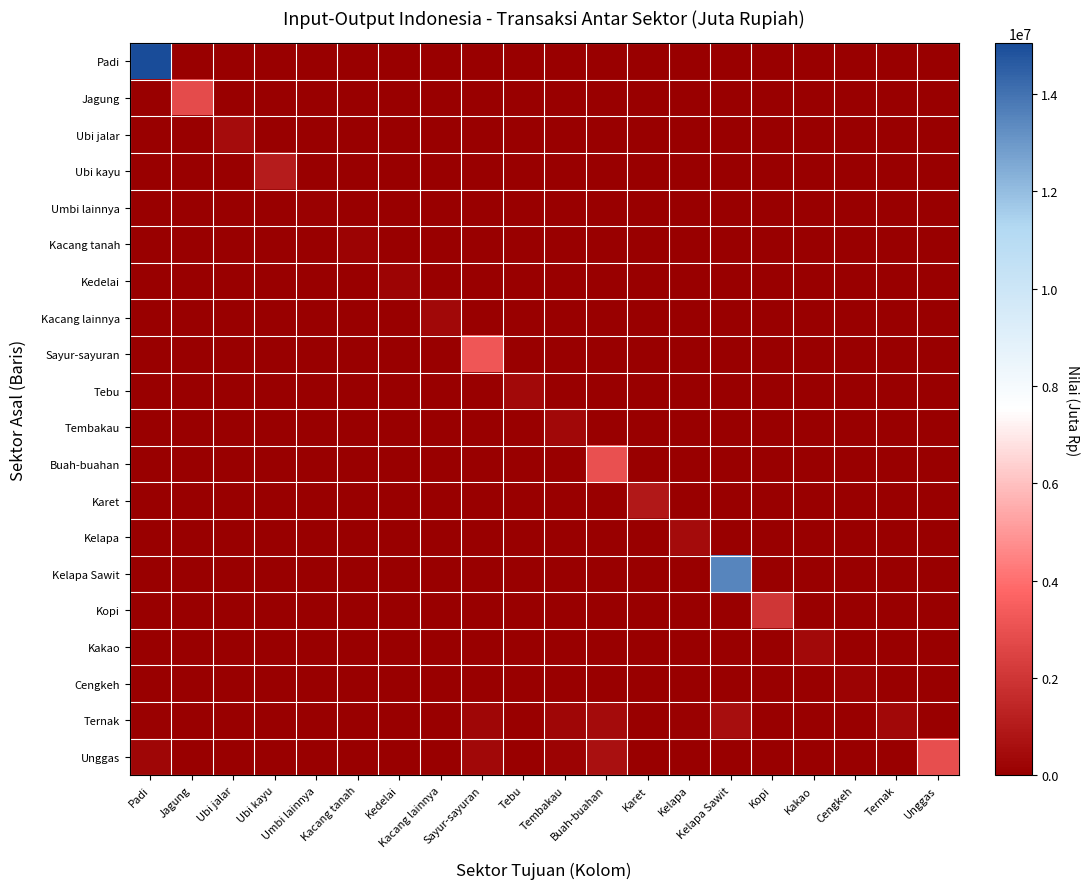

Reading left to right, list all the values displayed in this chart.

Padi: Padi=15045054	Jagung=0	Ubi jalar=0	Ubi kayu=0	Umbi lainnya=0	Kacang tanah=0	Kedelai=0	Kacang lainnya=0	Sayur-sayuran=0	Tebu=0	Tembakau=0	Buah-buahan=0	Karet=0	Kelapa=0	Kelapa Sawit=0	Kopi=0	Kakao=0	Cengkeh=0	Ternak=0	Unggas=0
Jagung: Padi=0	Jagung=2819433	Ubi jalar=0	Ubi kayu=0	Umbi lainnya=0	Kacang tanah=0	Kedelai=0	Kacang lainnya=0	Sayur-sayuran=0	Tebu=0	Tembakau=0	Buah-buahan=0	Karet=0	Kelapa=0	Kelapa Sawit=0	Kopi=0	Kakao=0	Cengkeh=0	Ternak=0	Unggas=0
Ubi jalar: Padi=0	Jagung=0	Ubi jalar=524662	Ubi kayu=0	Umbi lainnya=0	Kacang tanah=0	Kedelai=0	Kacang lainnya=0	Sayur-sayuran=0	Tebu=0	Tembakau=0	Buah-buahan=0	Karet=0	Kelapa=0	Kelapa Sawit=0	Kopi=0	Kakao=0	Cengkeh=0	Ternak=0	Unggas=0
Ubi kayu: Padi=0	Jagung=0	Ubi jalar=0	Ubi kayu=1096213	Umbi lainnya=0	Kacang tanah=0	Kedelai=0	Kacang lainnya=0	Sayur-sayuran=0	Tebu=0	Tembakau=0	Buah-buahan=0	Karet=0	Kelapa=0	Kelapa Sawit=0	Kopi=0	Kakao=0	Cengkeh=0	Ternak=0	Unggas=0
Umbi lainnya: Padi=0	Jagung=0	Ubi jalar=0	Ubi kayu=0	Umbi lainnya=74221	Kacang tanah=0	Kedelai=0	Kacang lainnya=0	Sayur-sayuran=0	Tebu=0	Tembakau=0	Buah-buahan=0	Karet=0	Kelapa=0	Kelapa Sawit=0	Kopi=0	Kakao=0	Cengkeh=0	Ternak=0	Unggas=0
Kacang tanah: Padi=0	Jagung=0	Ubi jalar=0	Ubi kayu=0	Umbi lainnya=0	Kacang tanah=172878	Kedelai=0	Kacang lainnya=0	Sayur-sayuran=0	Tebu=0	Tembakau=0	Buah-buahan=0	Karet=0	Kelapa=0	Kelapa Sawit=0	Kopi=0	Kakao=0	Cengkeh=0	Ternak=0	Unggas=0
Kedelai: Padi=0	Jagung=0	Ubi jalar=0	Ubi kayu=0	Umbi lainnya=0	Kacang tanah=0	Kedelai=181282	Kacang lainnya=0	Sayur-sayuran=0	Tebu=0	Tembakau=0	Buah-buahan=0	Karet=0	Kelapa=0	Kelapa Sawit=0	Kopi=0	Kakao=0	Cengkeh=0	Ternak=0	Unggas=0
Kacang lainnya: Padi=0	Jagung=0	Ubi jalar=0	Ubi kayu=0	Umbi lainnya=0	Kacang tanah=0	Kedelai=0	Kacang lainnya=335189	Sayur-sayuran=0	Tebu=0	Tembakau=0	Buah-buahan=0	Karet=0	Kelapa=0	Kelapa Sawit=0	Kopi=0	Kakao=0	Cengkeh=0	Ternak=0	Unggas=0
Sayur-sayuran: Padi=0	Jagung=0	Ubi jalar=0	Ubi kayu=0	Umbi lainnya=0	Kacang tanah=0	Kedelai=0	Kacang lainnya=0	Sayur-sayuran=3199815	Tebu=0	Tembakau=0	Buah-buahan=0	Karet=0	Kelapa=0	Kelapa Sawit=0	Kopi=0	Kakao=0	Cengkeh=0	Ternak=0	Unggas=0
Tebu: Padi=0	Jagung=0	Ubi jalar=0	Ubi kayu=0	Umbi lainnya=0	Kacang tanah=0	Kedelai=0	Kacang lainnya=0	Sayur-sayuran=0	Tebu=379759	Tembakau=0	Buah-buahan=0	Karet=0	Kelapa=0	Kelapa Sawit=0	Kopi=0	Kakao=0	Cengkeh=0	Ternak=0	Unggas=0
Tembakau: Padi=0	Jagung=0	Ubi jalar=0	Ubi kayu=0	Umbi lainnya=0	Kacang tanah=0	Kedelai=0	Kacang lainnya=0	Sayur-sayuran=0	Tebu=0	Tembakau=337465	Buah-buahan=0	Karet=0	Kelapa=0	Kelapa Sawit=0	Kopi=0	Kakao=0	Cengkeh=0	Ternak=0	Unggas=0
Buah-buahan: Padi=0	Jagung=0	Ubi jalar=0	Ubi kayu=0	Umbi lainnya=0	Kacang tanah=0	Kedelai=0	Kacang lainnya=0	Sayur-sayuran=0	Tebu=0	Tembakau=0	Buah-buahan=2960806	Karet=0	Kelapa=0	Kelapa Sawit=0	Kopi=0	Kakao=0	Cengkeh=0	Ternak=0	Unggas=0
Karet: Padi=0	Jagung=0	Ubi jalar=0	Ubi kayu=0	Umbi lainnya=0	Kacang tanah=0	Kedelai=0	Kacang lainnya=0	Sayur-sayuran=0	Tebu=0	Tembakau=0	Buah-buahan=0	Karet=893812	Kelapa=0	Kelapa Sawit=0	Kopi=0	Kakao=0	Cengkeh=0	Ternak=0	Unggas=0
Kelapa: Padi=0	Jagung=0	Ubi jalar=0	Ubi kayu=0	Umbi lainnya=0	Kacang tanah=0	Kedelai=0	Kacang lainnya=0	Sayur-sayuran=0	Tebu=0	Tembakau=0	Buah-buahan=0	Karet=0	Kelapa=437137	Kelapa Sawit=0	Kopi=0	Kakao=0	Cengkeh=0	Ternak=0	Unggas=0
Kelapa Sawit: Padi=0	Jagung=0	Ubi jalar=0	Ubi kayu=0	Umbi lainnya=0	Kacang tanah=0	Kedelai=0	Kacang lainnya=0	Sayur-sayuran=0	Tebu=0	Tembakau=0	Buah-buahan=0	Karet=0	Kelapa=0	Kelapa Sawit=13511510	Kopi=0	Kakao=0	Cengkeh=0	Ternak=0	Unggas=0
Kopi: Padi=0	Jagung=0	Ubi jalar=0	Ubi kayu=0	Umbi lainnya=0	Kacang tanah=0	Kedelai=0	Kacang lainnya=0	Sayur-sayuran=0	Tebu=0	Tembakau=0	Buah-buahan=0	Karet=0	Kelapa=0	Kelapa Sawit=0	Kopi=2029683	Kakao=0	Cengkeh=0	Ternak=0	Unggas=0
Kakao: Padi=0	Jagung=0	Ubi jalar=0	Ubi kayu=0	Umbi lainnya=0	Kacang tanah=0	Kedelai=0	Kacang lainnya=0	Sayur-sayuran=0	Tebu=0	Tembakau=0	Buah-buahan=0	Karet=0	Kelapa=0	Kelapa Sawit=0	Kopi=0	Kakao=408738	Cengkeh=0	Ternak=0	Unggas=0
Cengkeh: Padi=0	Jagung=0	Ubi jalar=0	Ubi kayu=0	Umbi lainnya=0	Kacang tanah=0	Kedelai=0	Kacang lainnya=0	Sayur-sayuran=0	Tebu=0	Tembakau=0	Buah-buahan=0	Karet=0	Kelapa=0	Kelapa Sawit=0	Kopi=0	Kakao=0	Cengkeh=142782	Ternak=0	Unggas=0
Ternak: Padi=109816	Jagung=39755	Ubi jalar=1141	Ubi kayu=45560	Umbi lainnya=354	Kacang tanah=10445	Kedelai=5311	Kacang lainnya=1022	Sayur-sayuran=263389	Tebu=23171	Tembakau=242762	Buah-buahan=432178	Karet=47122	Kelapa=59254	Kelapa Sawit=533445	Kopi=21295	Kakao=23064	Cengkeh=25739	Ternak=295629	Unggas=0
Unggas: Padi=237240	Jagung=30085	Ubi jalar=1172	Ubi kayu=32771	Umbi lainnya=2594	Kacang tanah=6905	Kedelai=2824	Kacang lainnya=2416	Sayur-sayuran=309868	Tebu=16251	Tembakau=153512	Buah-buahan=622829	Karet=9791	Kelapa=2969	Kelapa Sawit=30250	Kopi=2639	Kakao=24669	Cengkeh=20069	Ternak=22503	Unggas=2924106